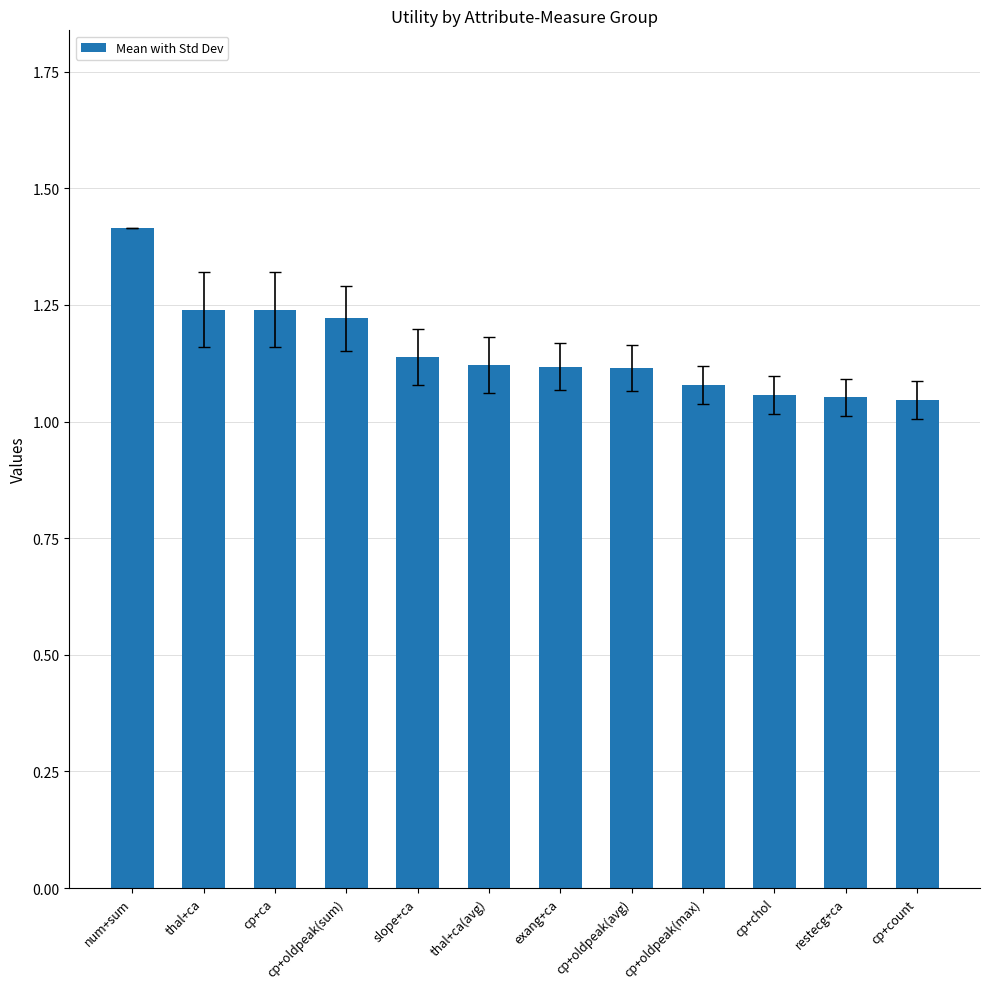

Are the bars horizontal?

No